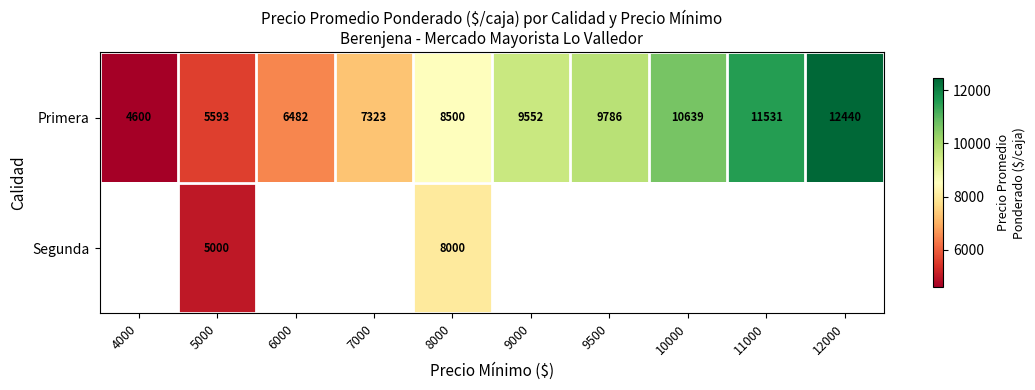

How many data points in Primera are less than 9552?

5